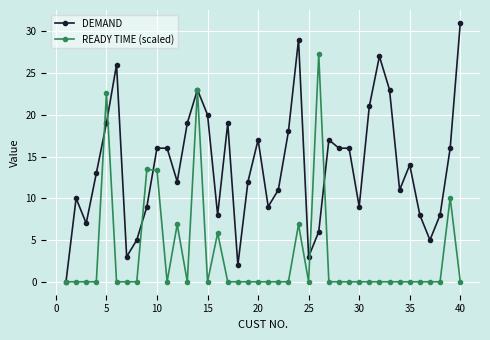

Which series has the widest spread of values?

DEMAND